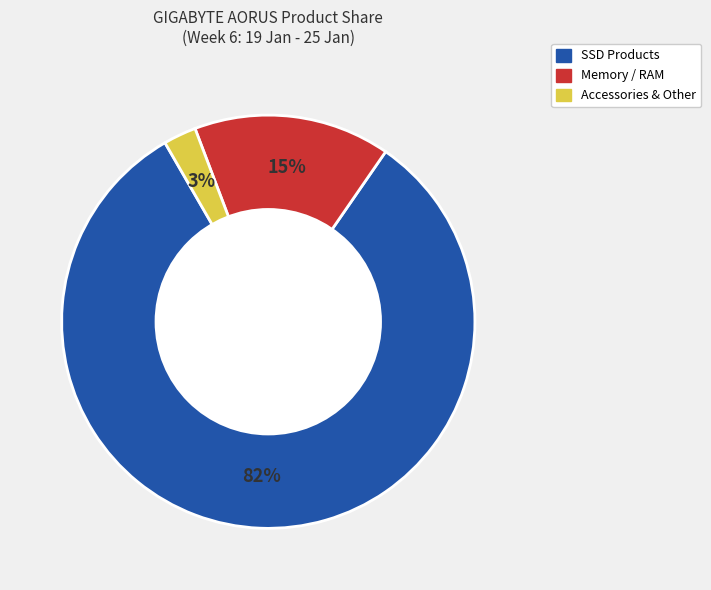

How many segments does this pie chart have?

3